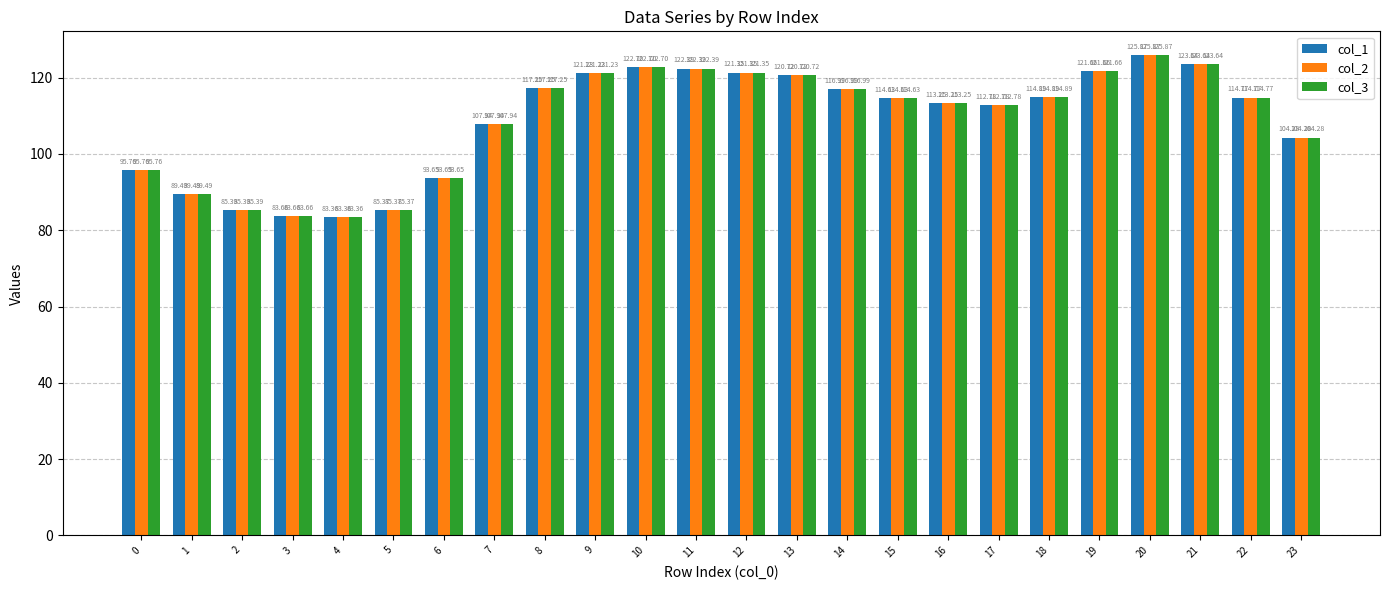

Which category has the highest value in the col_1 series?

20